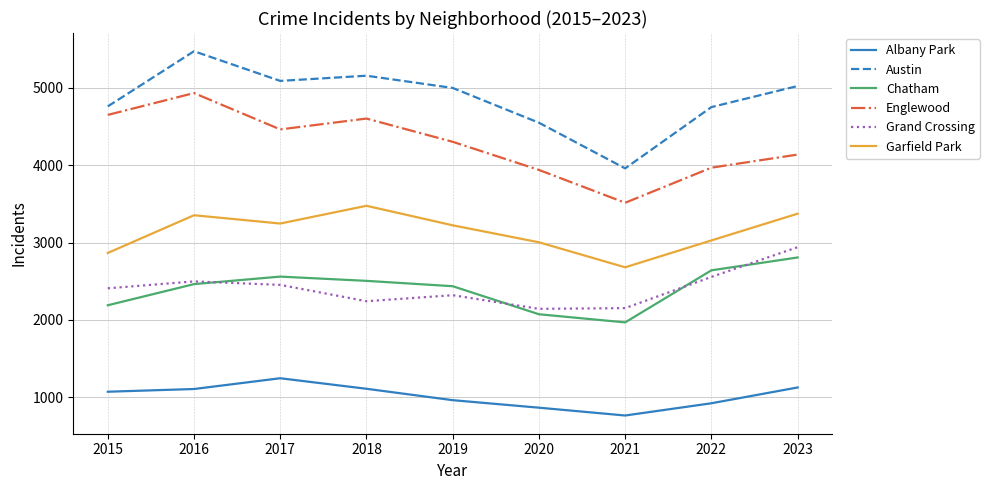

Which series has the largest total across all categories?

Austin